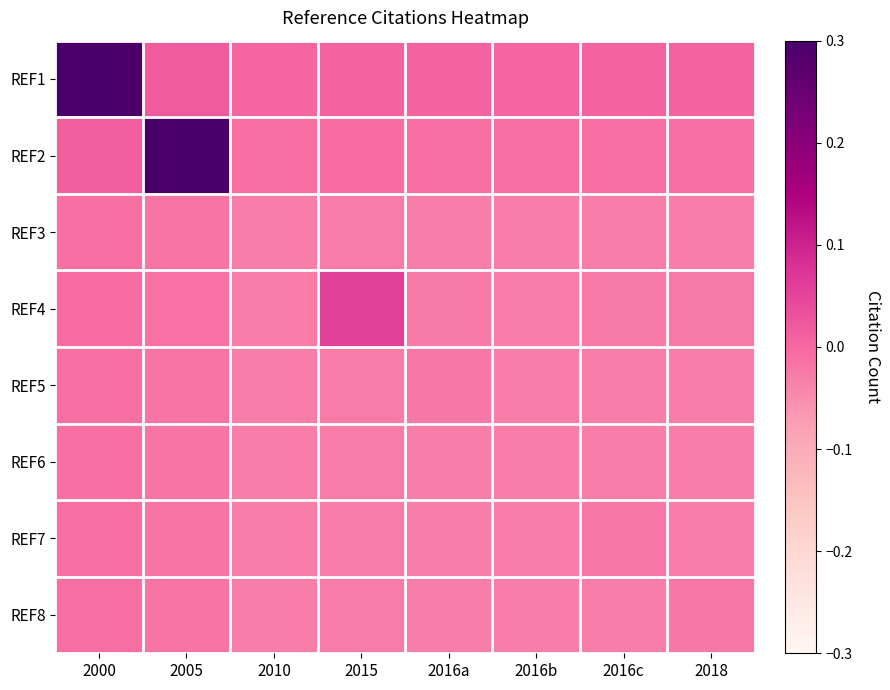

At 2016c, list the series in order from largest to smallest.

REF1, REF2, REF7, REF4, REF5, REF8, REF3, REF6